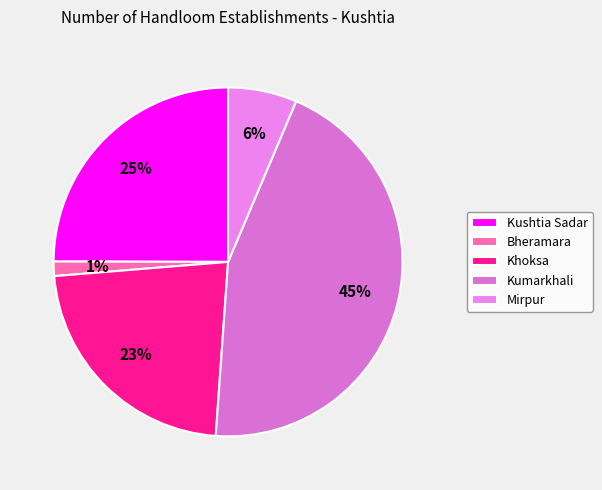

To the nearest percent, what percentage of the pie is Bheramara?

1%